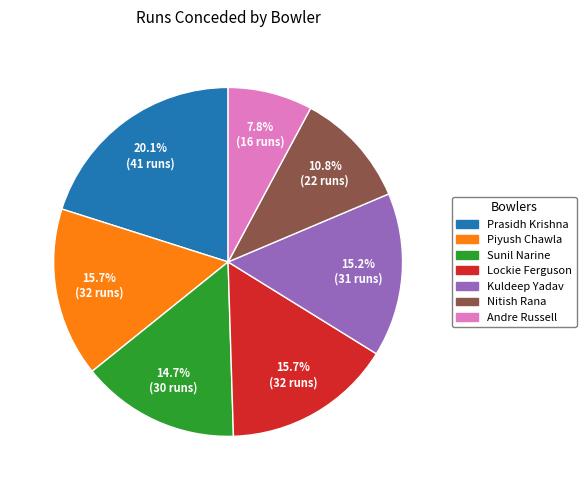

To the nearest percent, what portion does Kuldeep Yadav represent?

15%